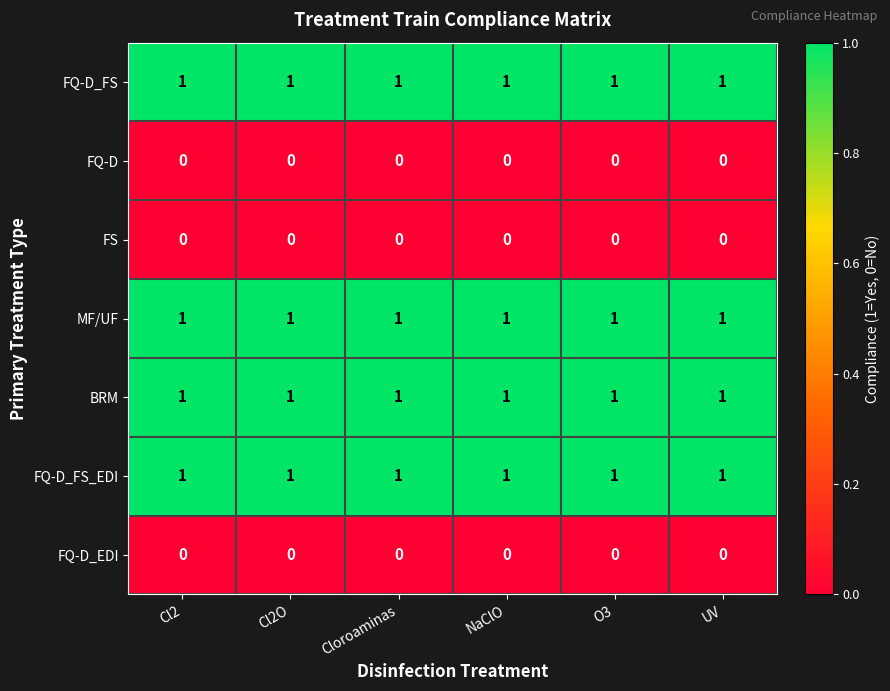

At how many categories does at least one series exceed 0?

6